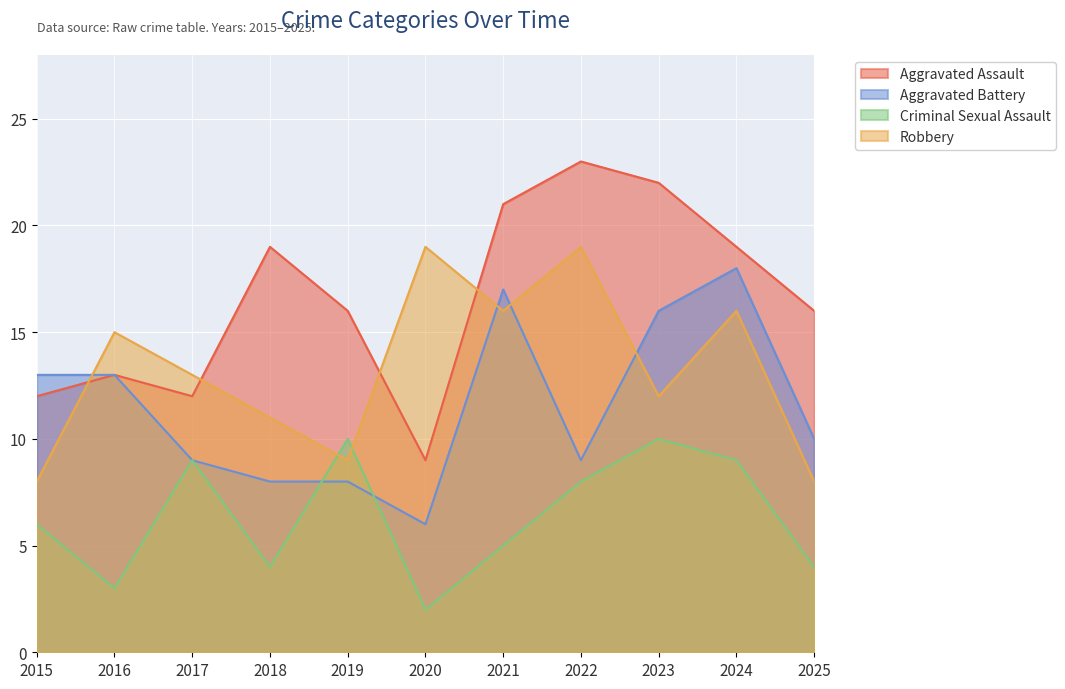

True or false: Aggravated Assault has a value of 12 at 2017.

True